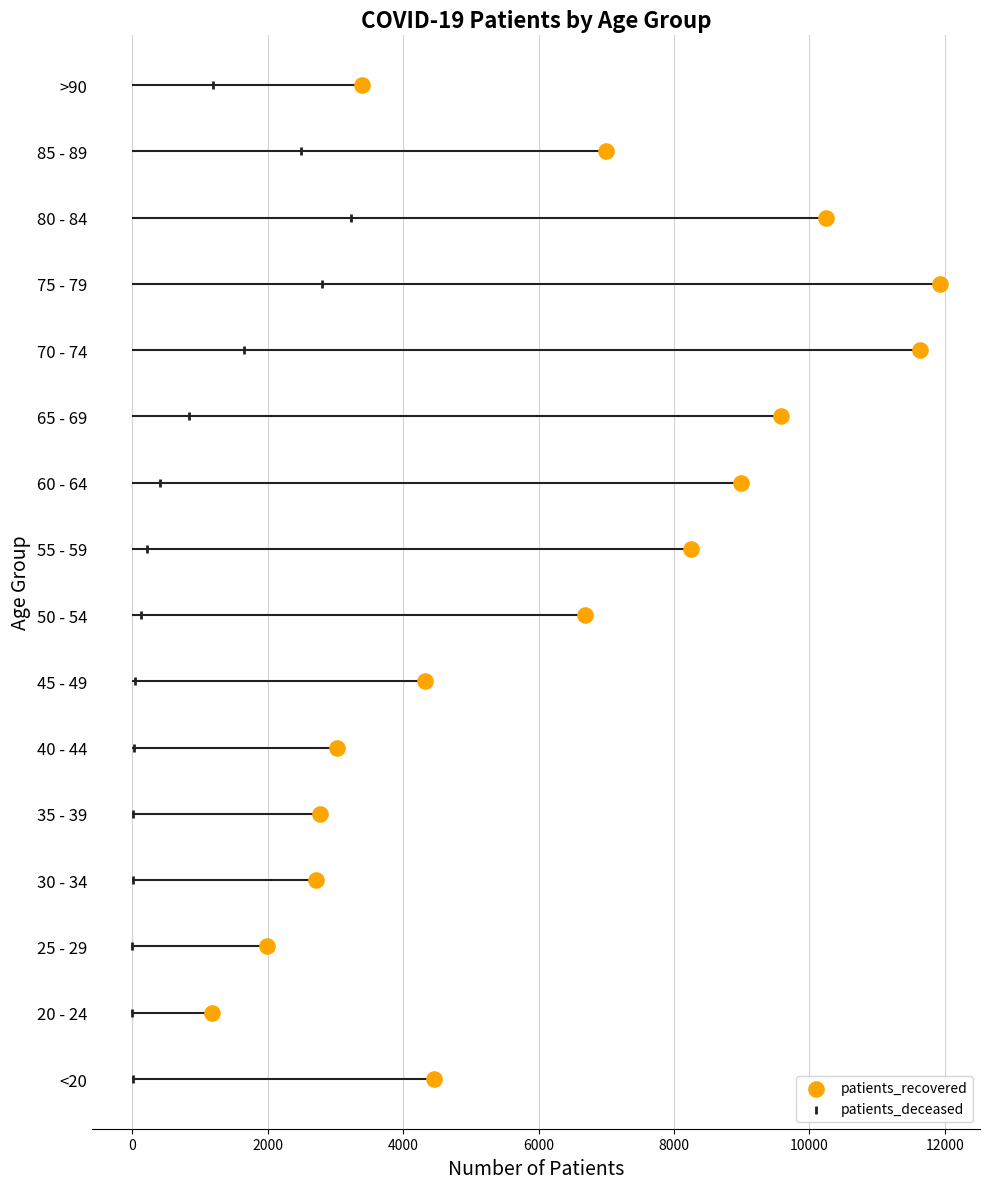

Which series has the largest Y range (max minus min)?

patients_recovered